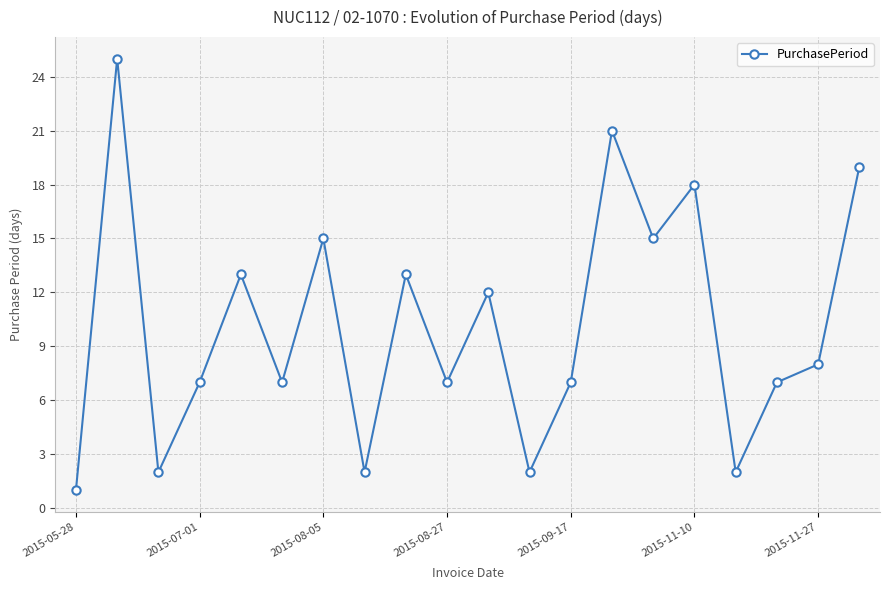

What is the value of the 16th point from the left?

18